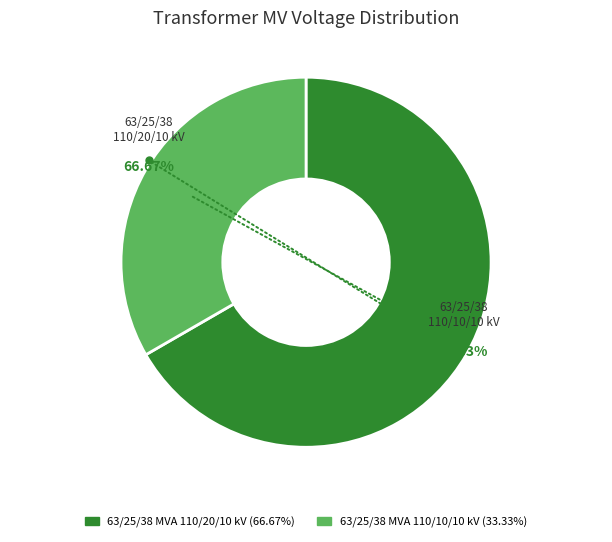

True or false: 63/25/38 MVA 110/20/10 kV accounts for 67% of the total.

True